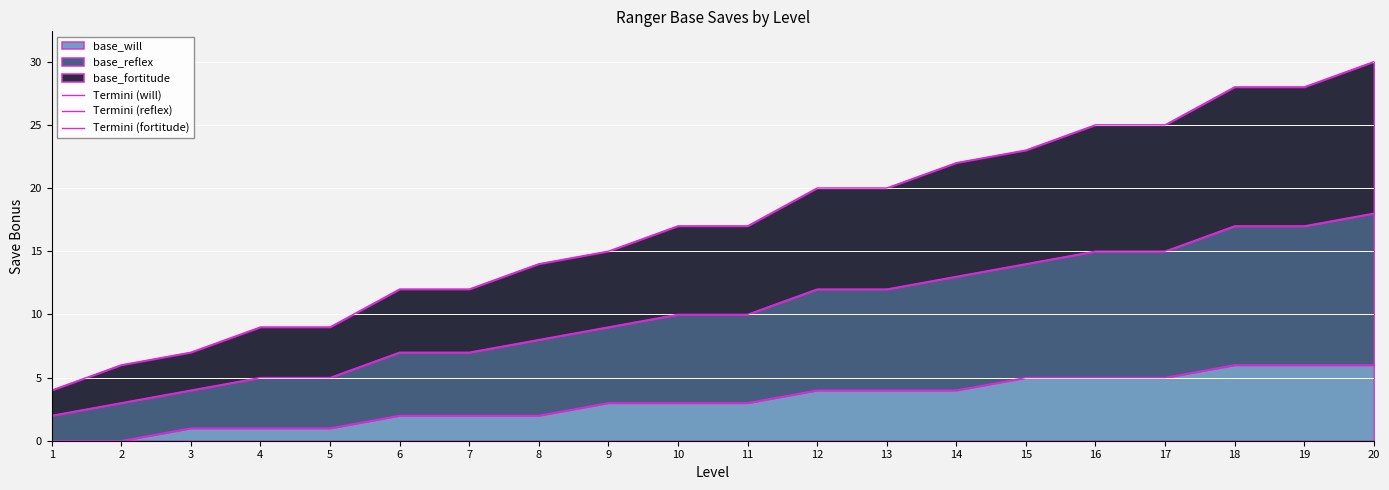

At which label is Termini (reflex) closest to 10?

10